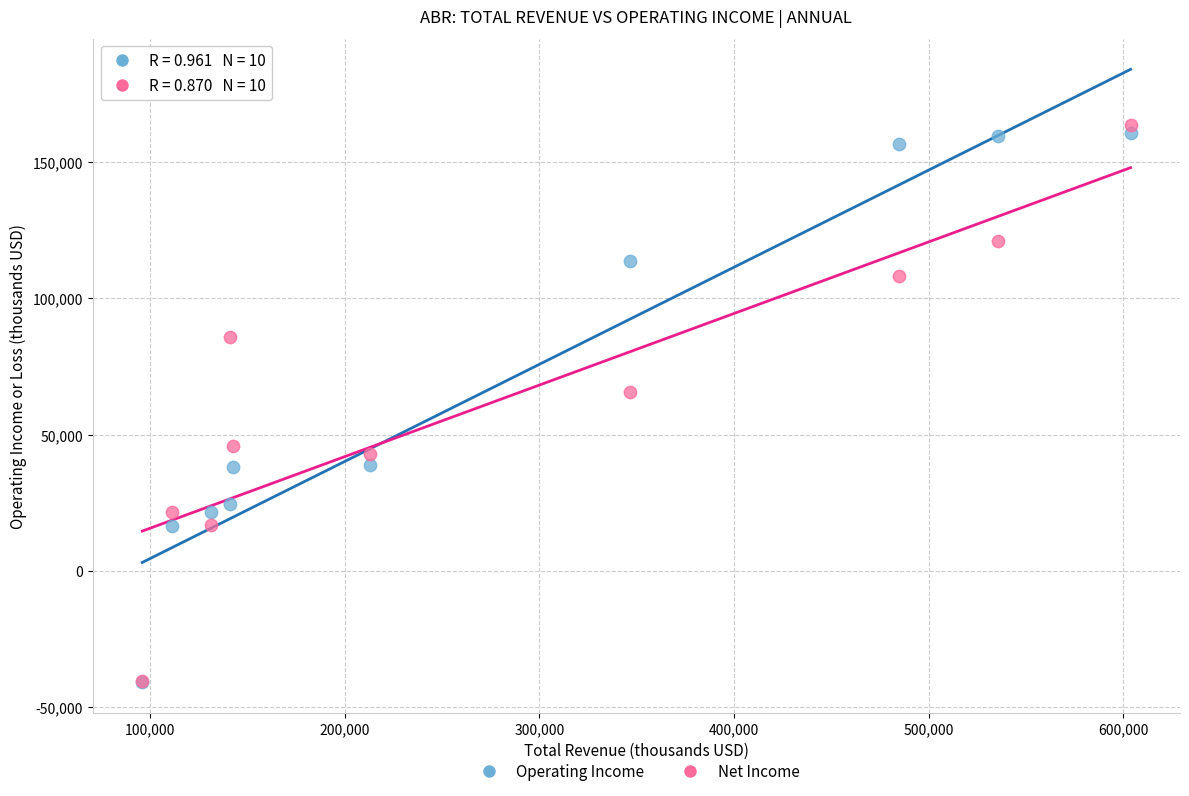

Which series has the largest Y range (max minus min)?

Net Income